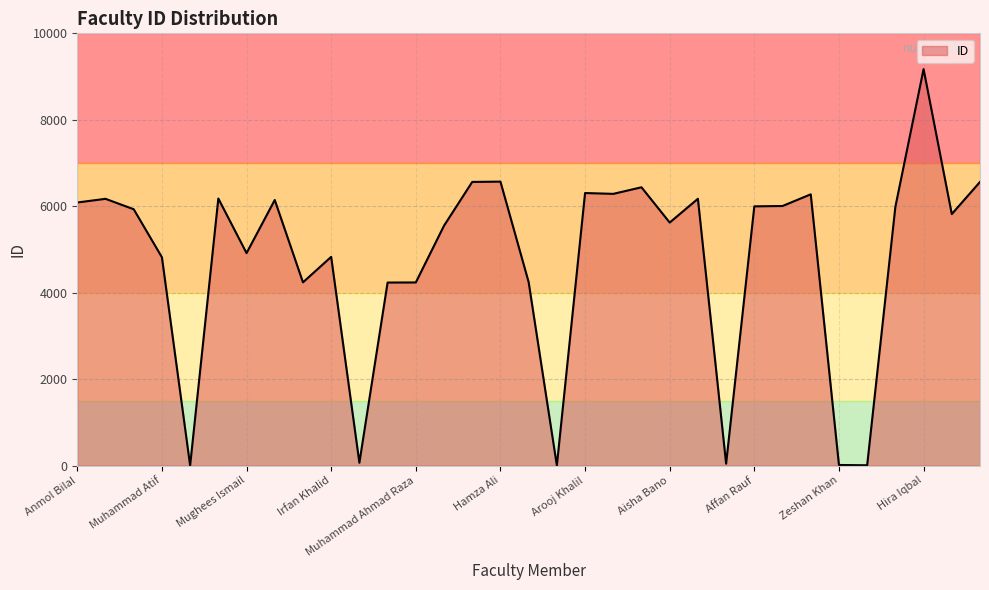

What is the maximum value shown in the chart?

9172